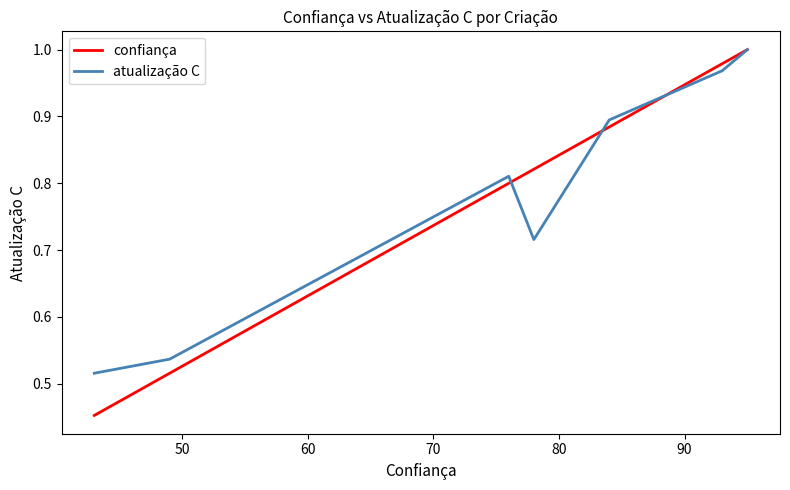

How many intersections are there between confiança and atualização C?

3